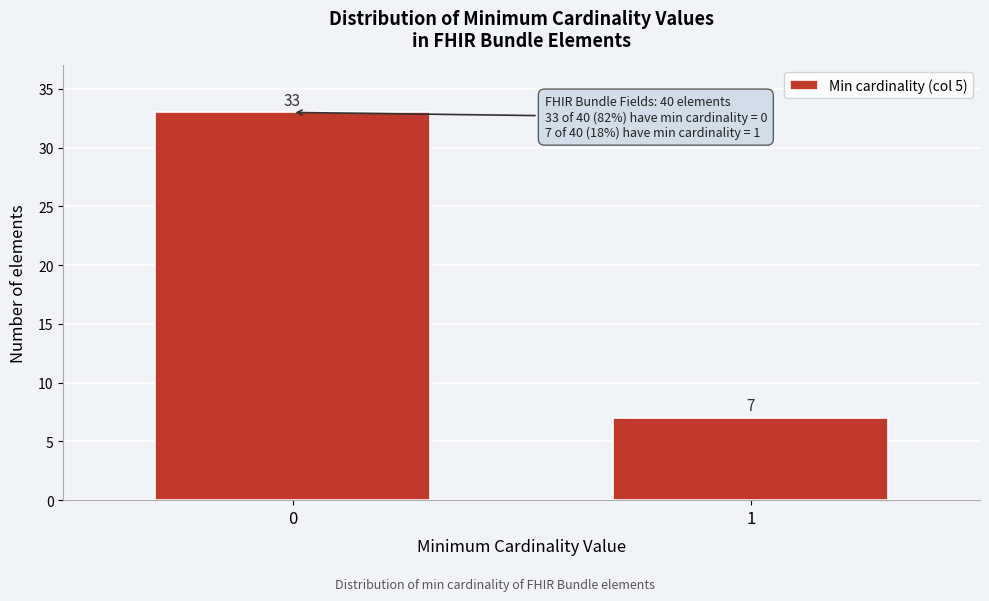

Reading left to right, extract all data points from this chart.

33	7